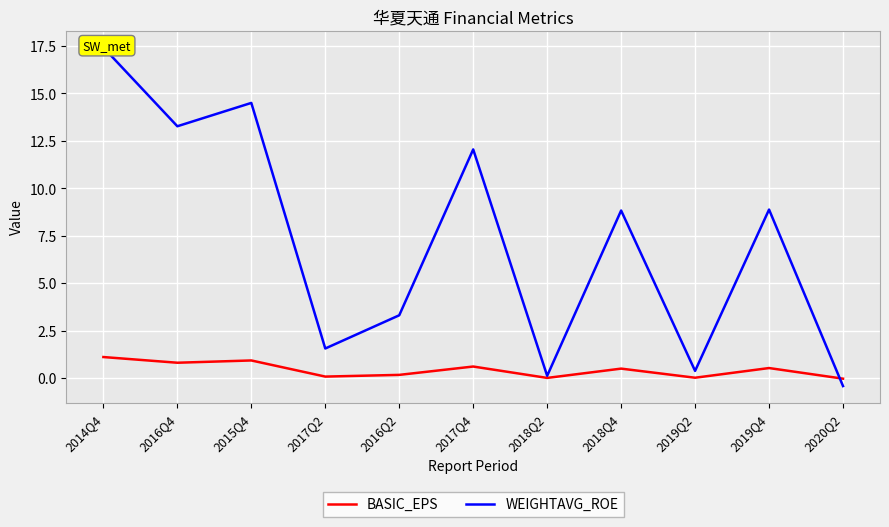

Count the number of categories in the chart.

11